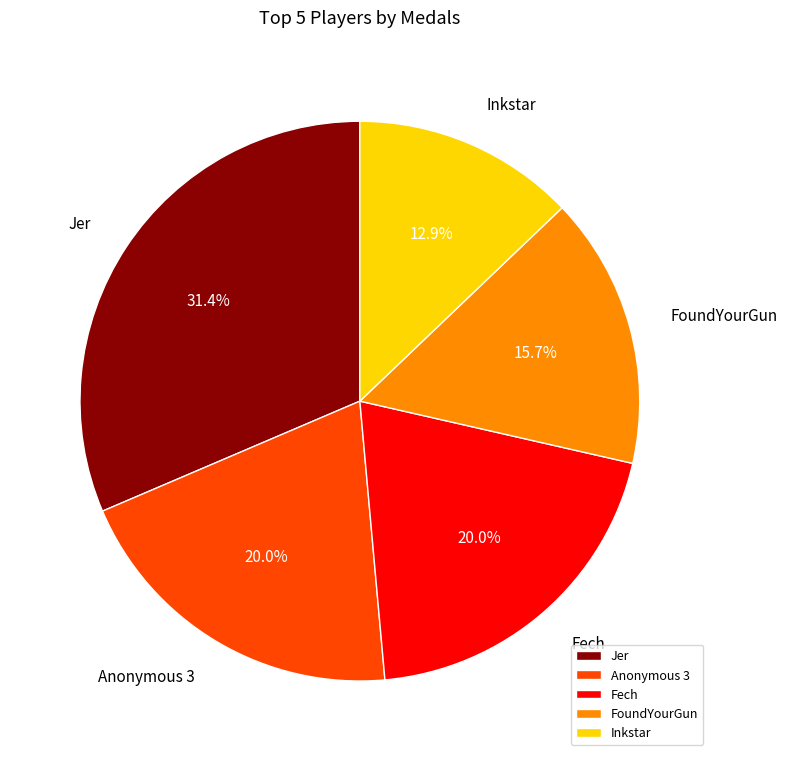

Is Fech the majority of the pie?

No